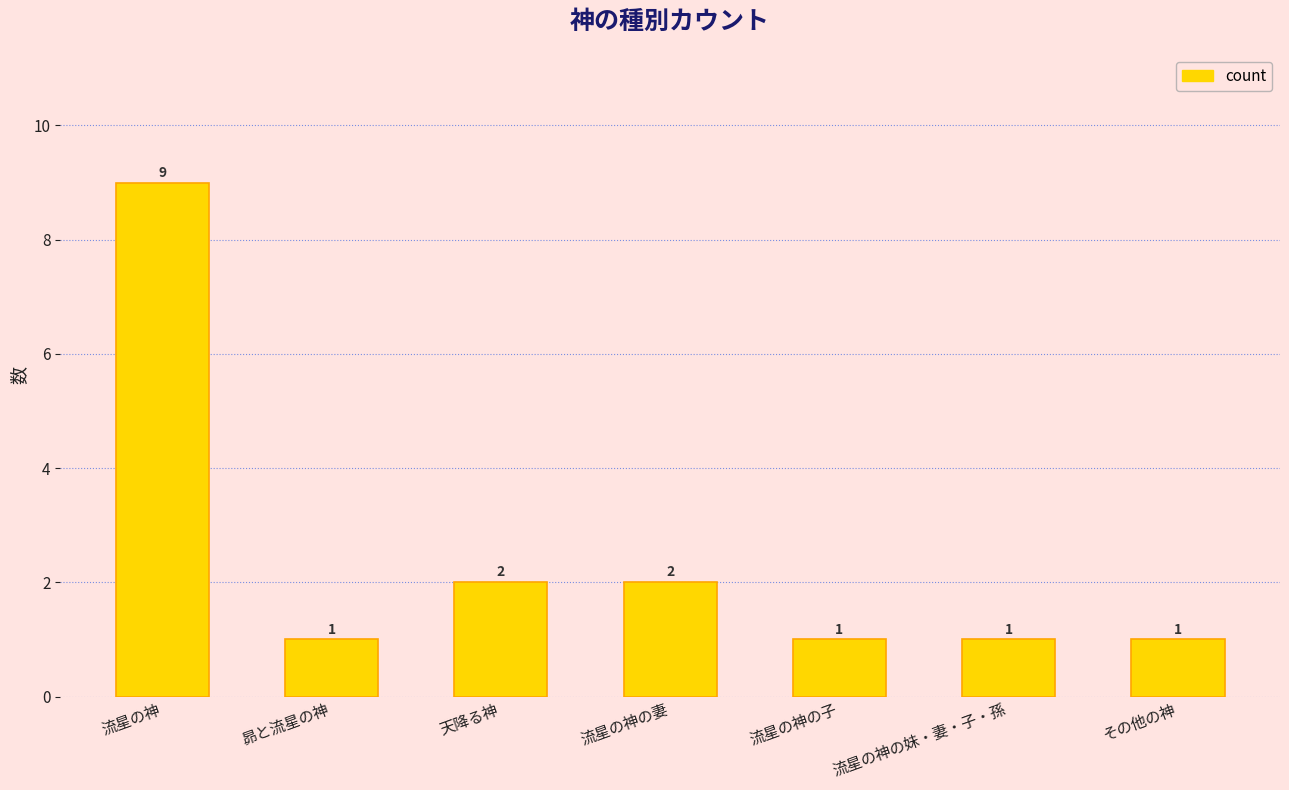

How many bars are there in total?

7